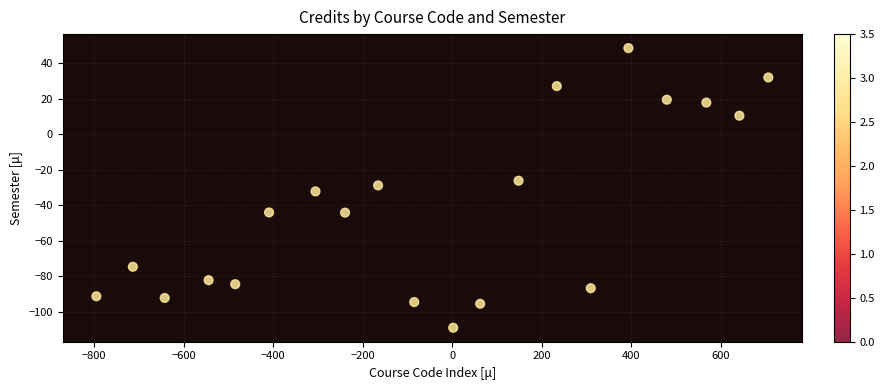

How many points are shown in the scatter plot?

20